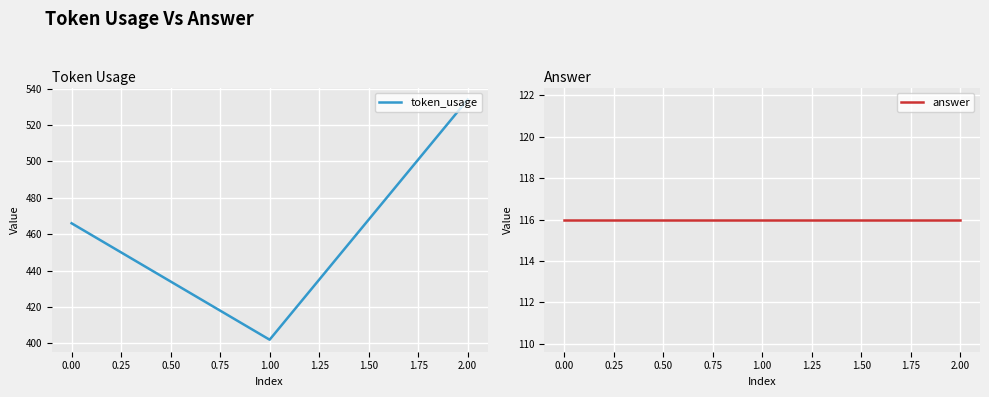

The value of token_usage at 0.00 is 466. True or false?

True